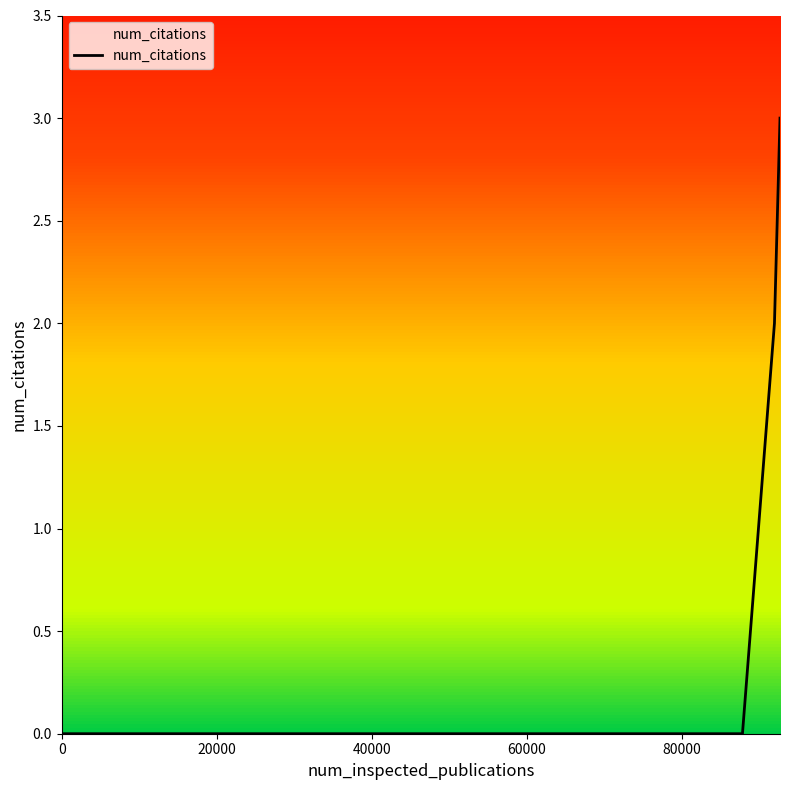

What is the greatest value displayed?

3